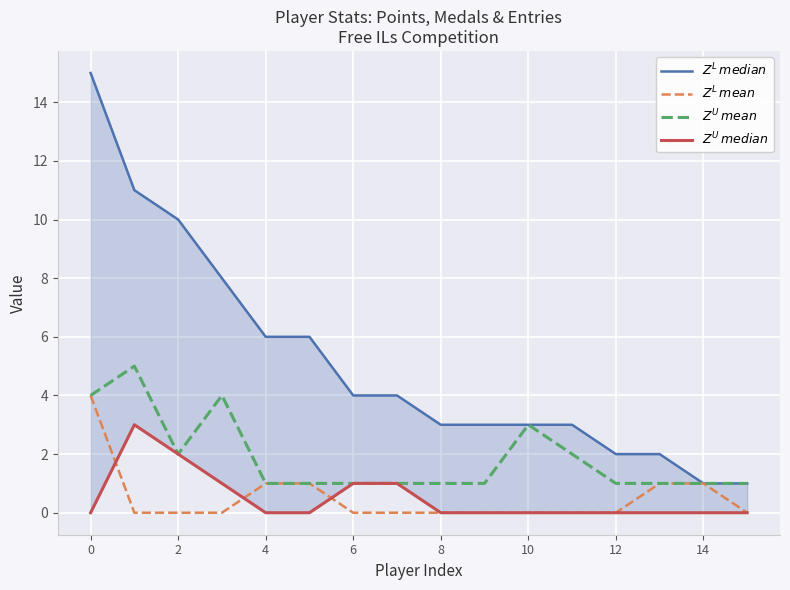

True or false: $Z^L\,mean$ and $Z^L\,median$ cross at least once.

False